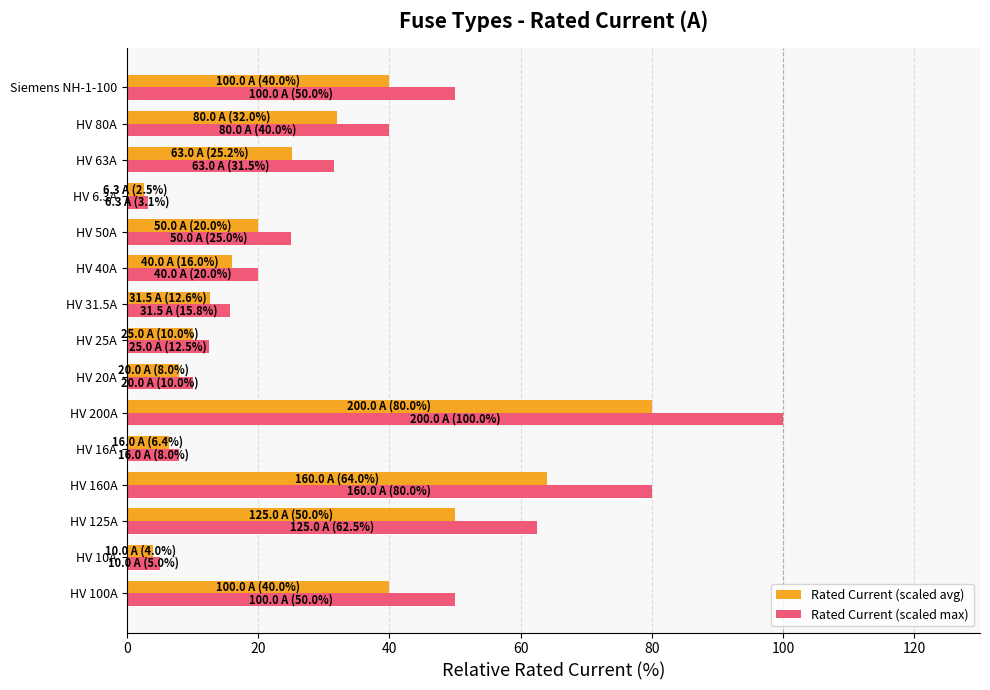

True or false: Rated Current (scaled max) has a value of 62.5 at HV 125A.

True